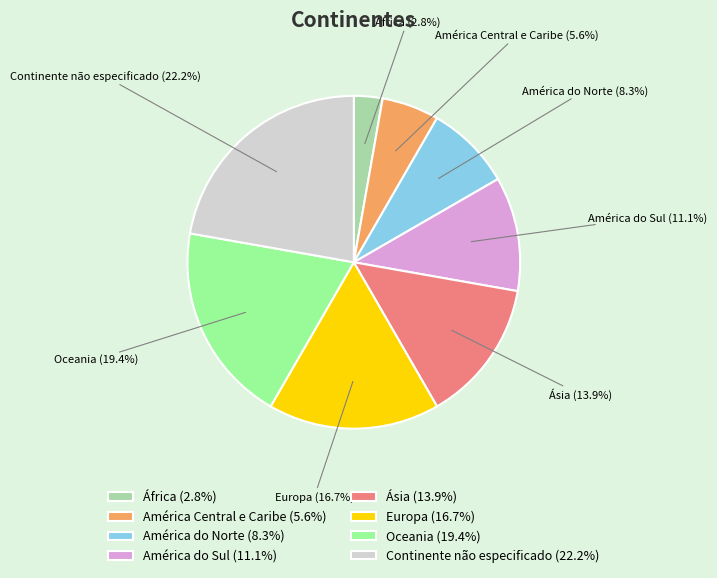

How many segments does this pie chart have?

8